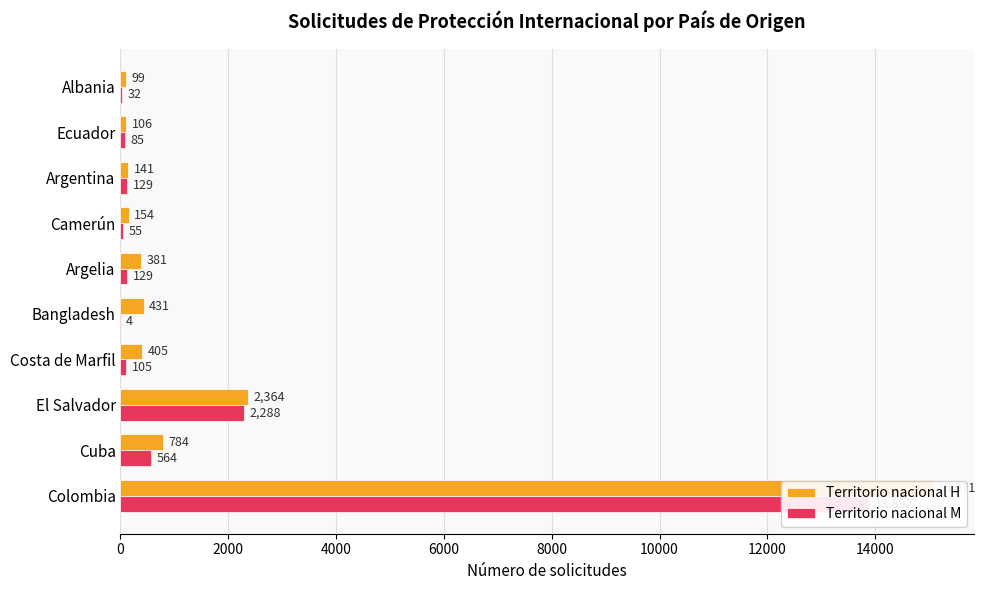

Count the number of data series in this chart.

2